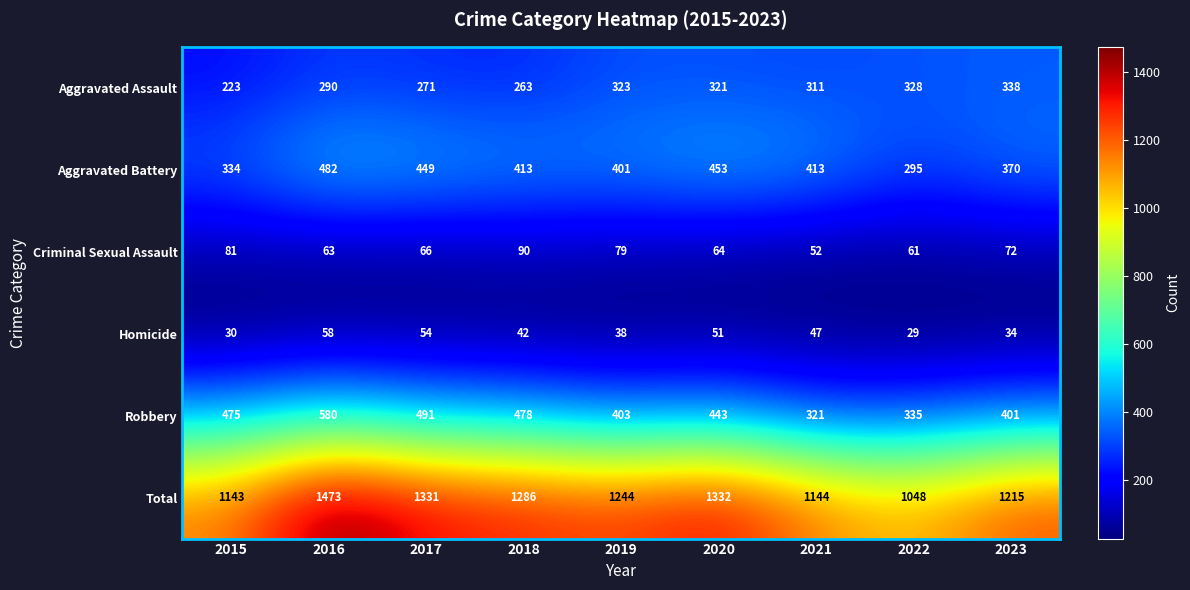

True or false: Total has a value of 1244 at 2019.

True